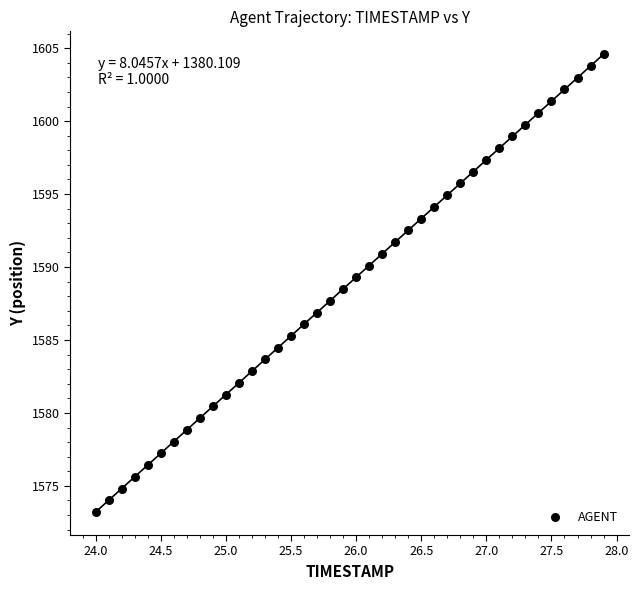

What is the range of Y values (max minus min)?

31.4